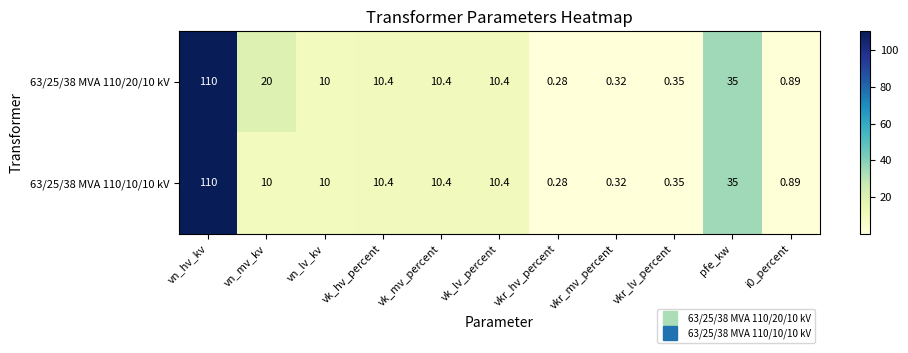

Which category has the highest value across all series?

vn_hv_kv